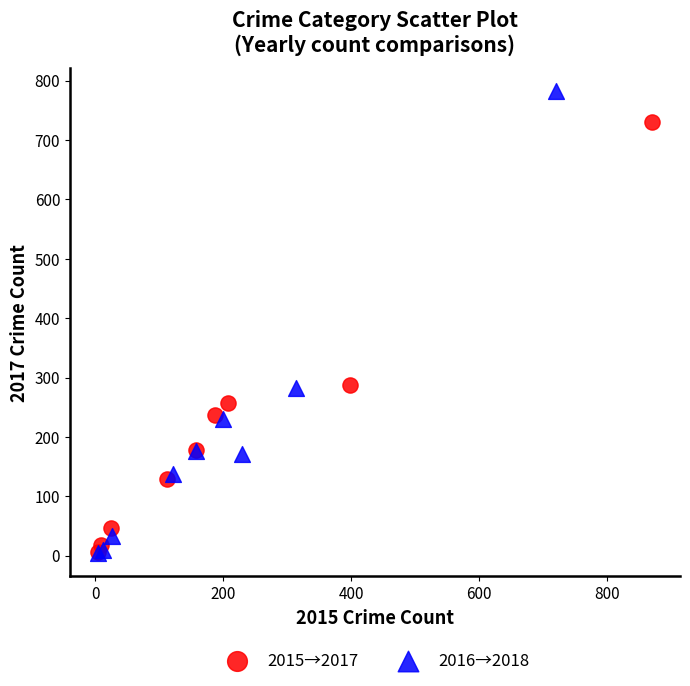

Which series has the largest Y range (max minus min)?

2016→2018